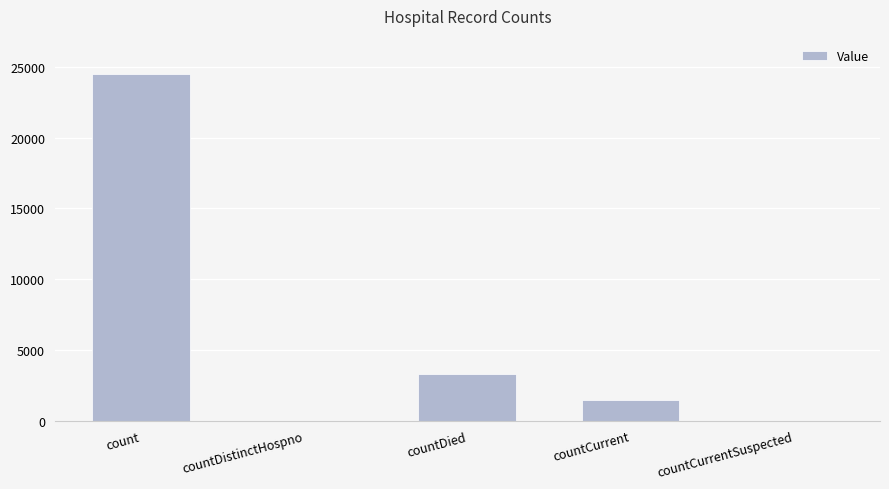

True or false: the data shows 9990 at countCurrentSuspected.

False